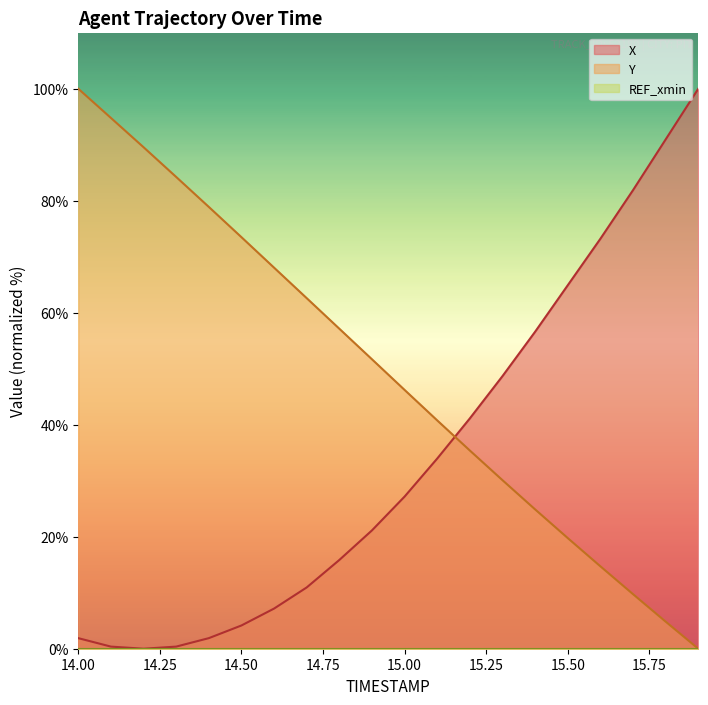

What position from the right is 14.9?

11